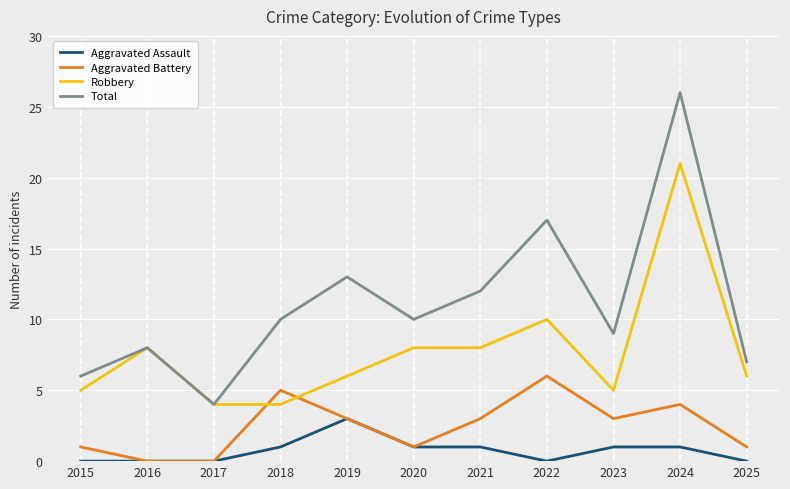

How many lines are shown in the chart?

4